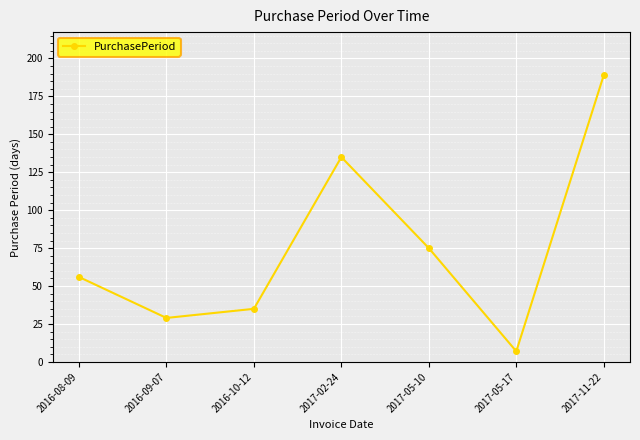

Reading left to right, extract all data points from this chart.

56	29	35	135	75	7	189